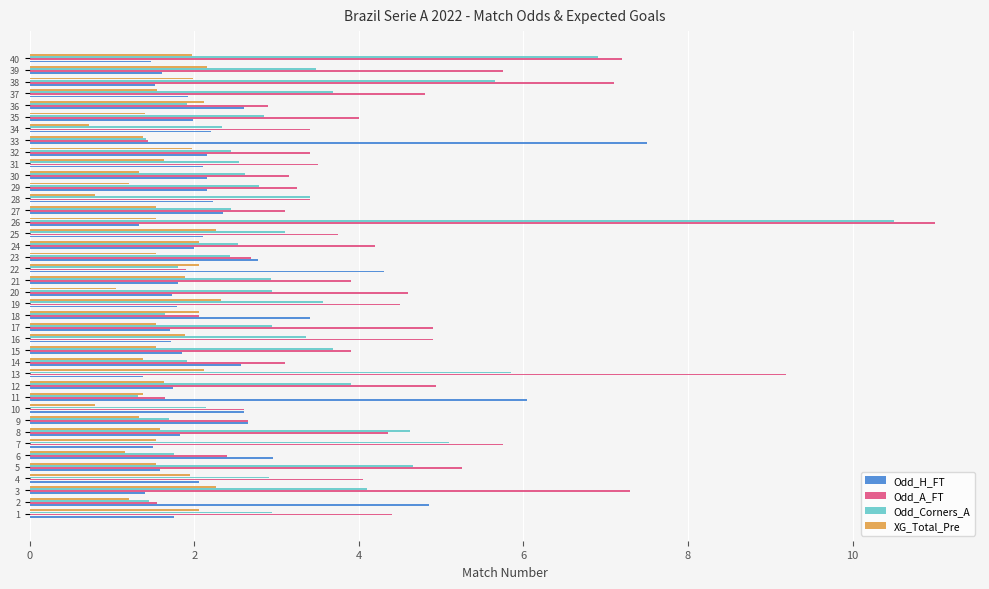

Rank the series by their average value, from highest to lowest.

Odd_A_FT, Odd_Corners_A, Odd_H_FT, XG_Total_Pre